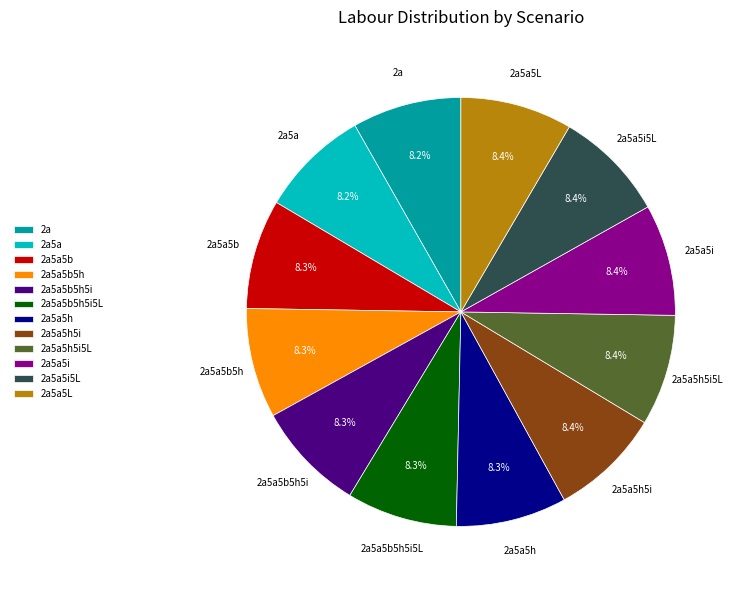

How many slices are in this pie chart?

12